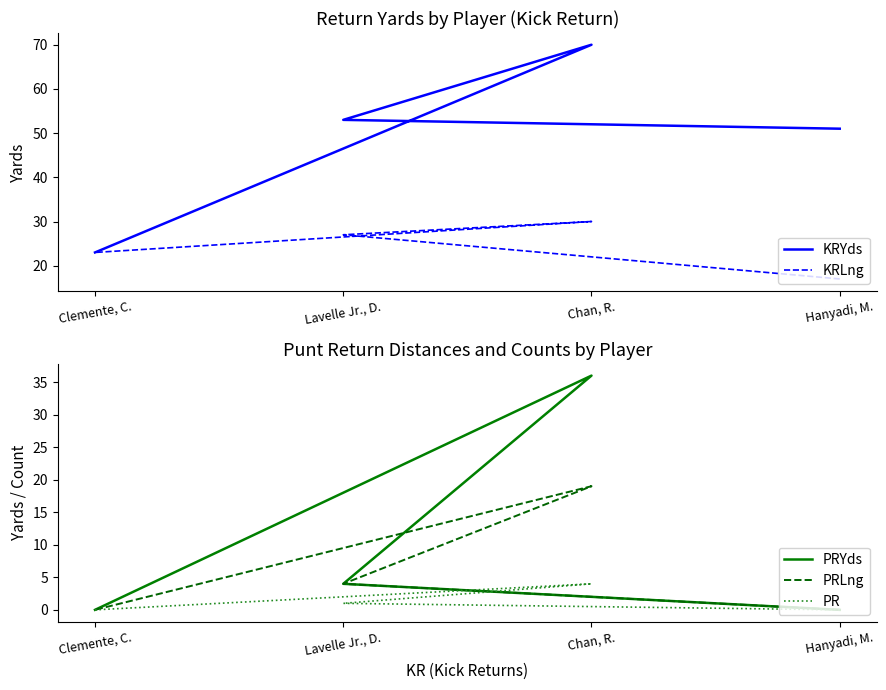

True or false: KRYds and PRYds cross at least once.

False